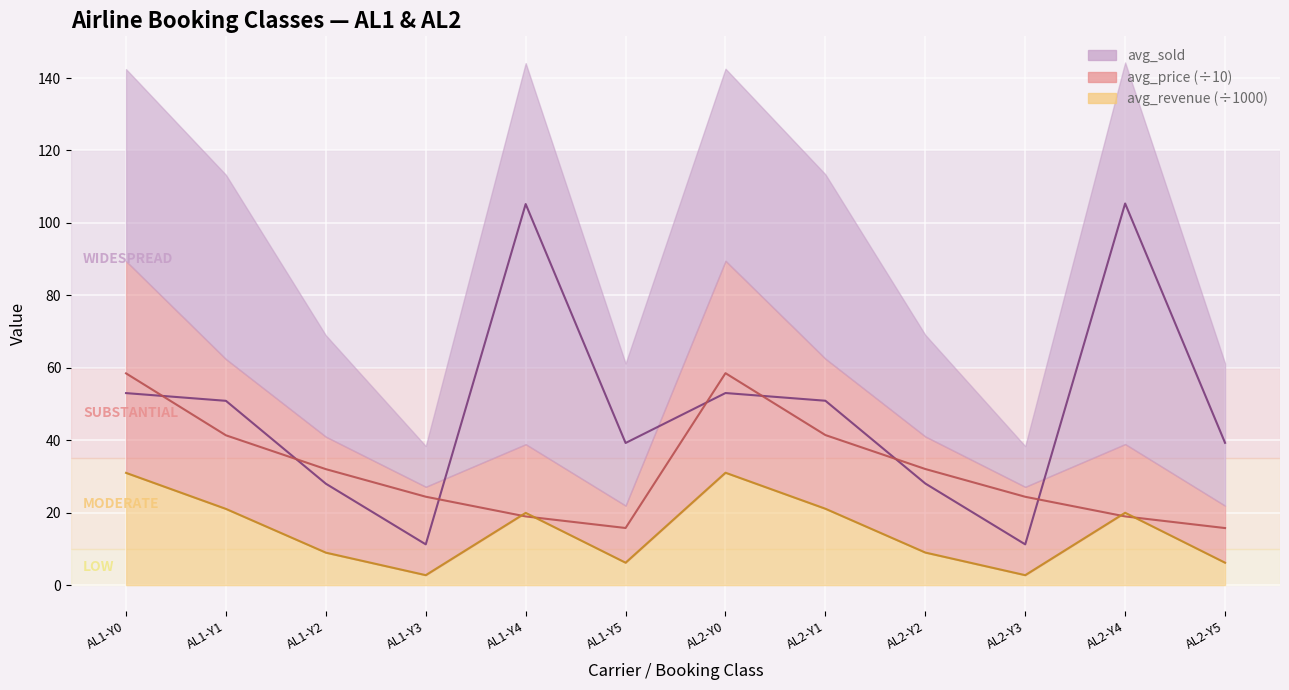

True or false: avg_revenue has a value of 37.0 at AL2-Y1.

False